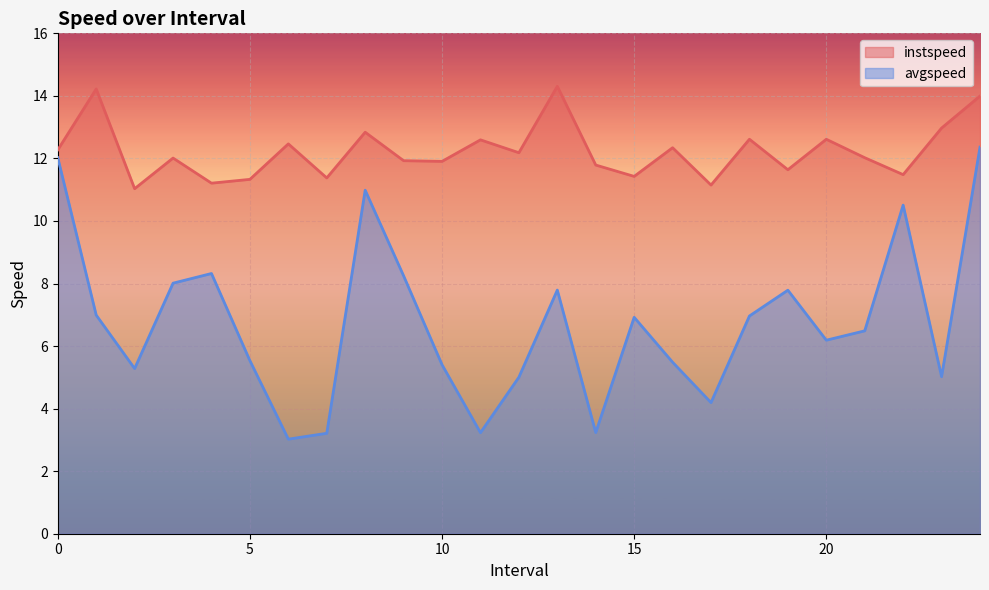

Rank the series by their average value, from highest to lowest.

instspeed, avgspeed